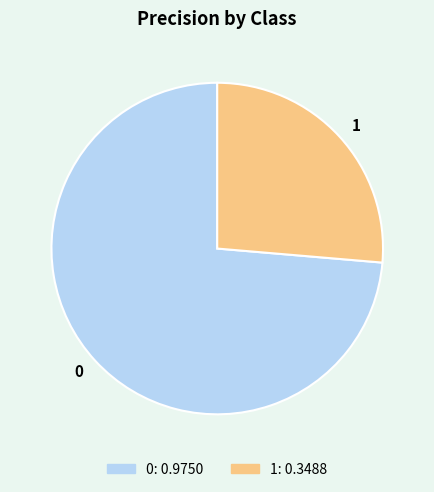

Is 1 the majority of the pie?

No